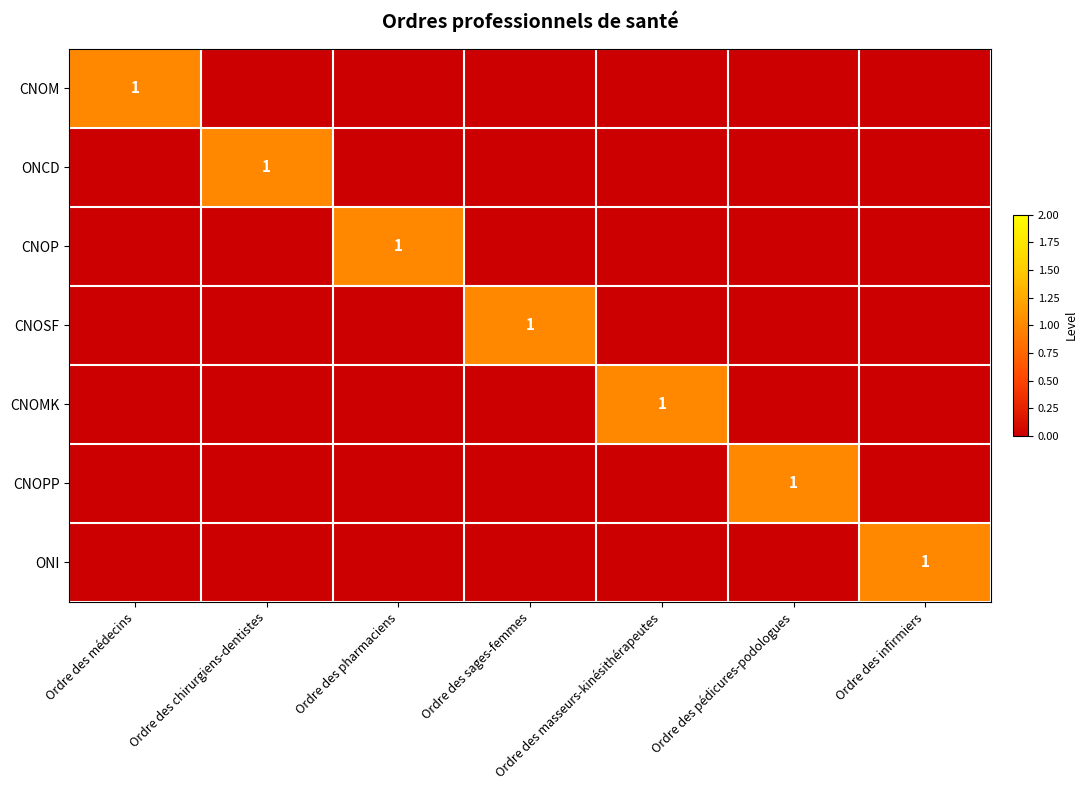

At which category does the chart reach its peak across all series?

Ordre des médecins